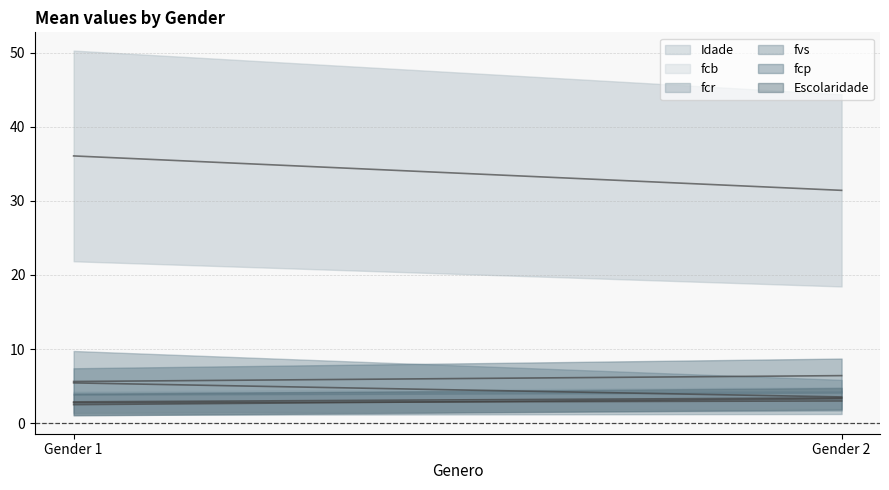

Where is Idade nearest to the value 33?

2